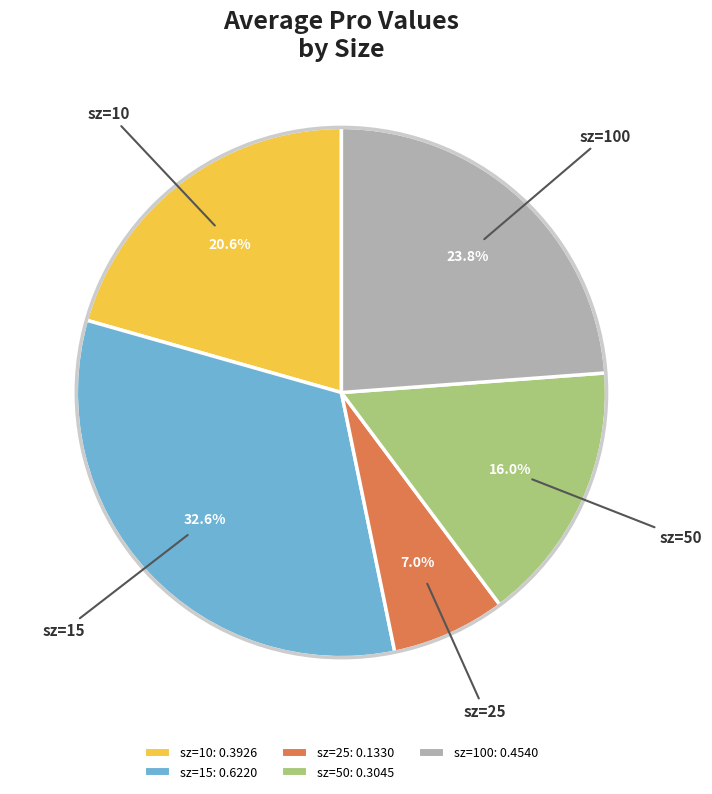

Is there a majority slice in this chart?

No